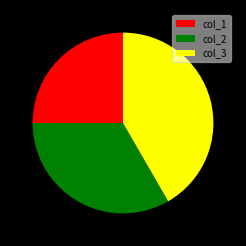

Count the number of slices in the pie.

3